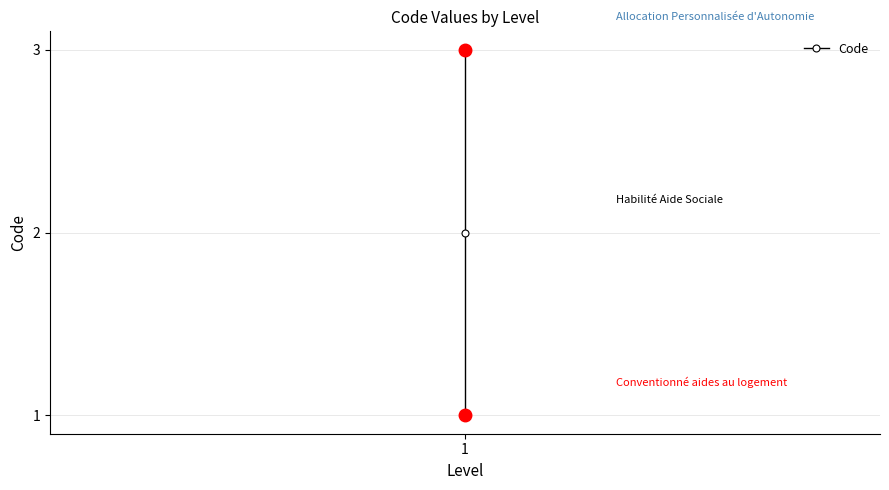

What is the difference between the maximum and minimum values?

2